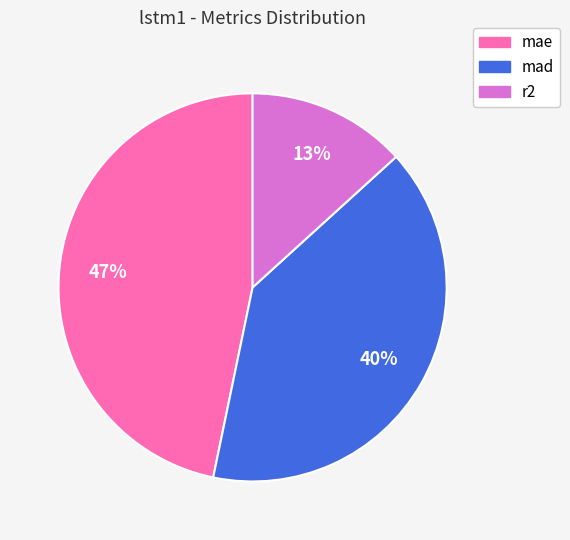

To the nearest percent, what percentage of the pie is r2?

13%